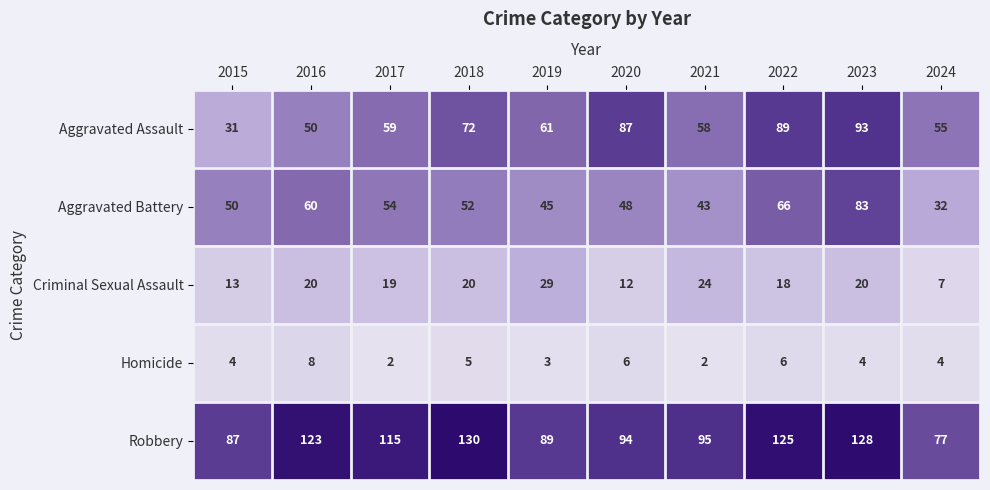

Rank the series by their maximum value, from highest to lowest.

Robbery, Aggravated Assault, Aggravated Battery, Criminal Sexual Assault, Homicide